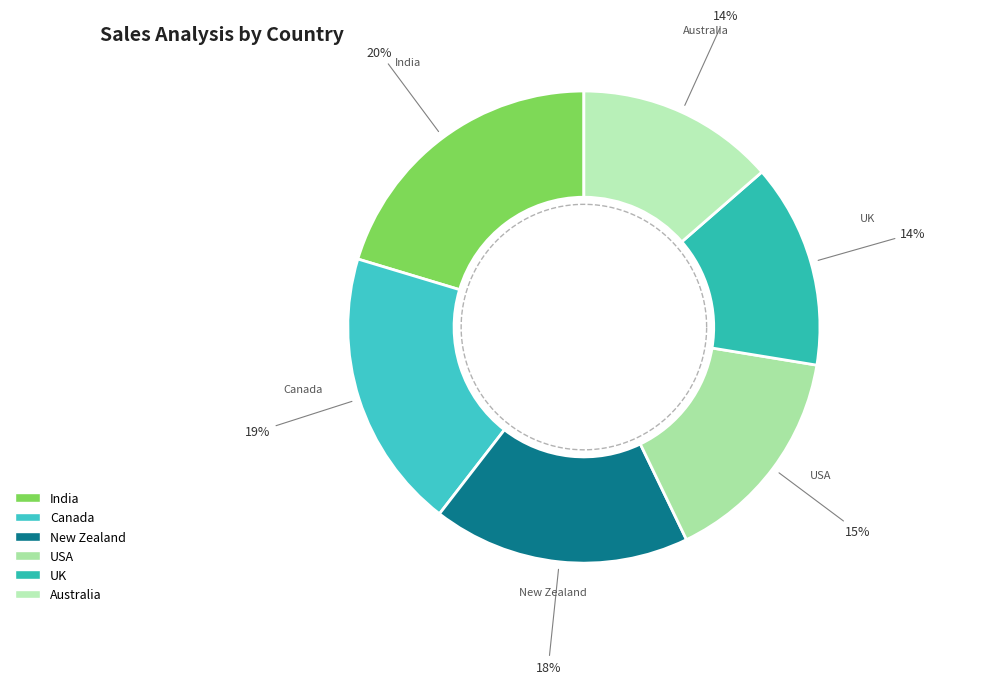

Does any single category account for the majority?

No